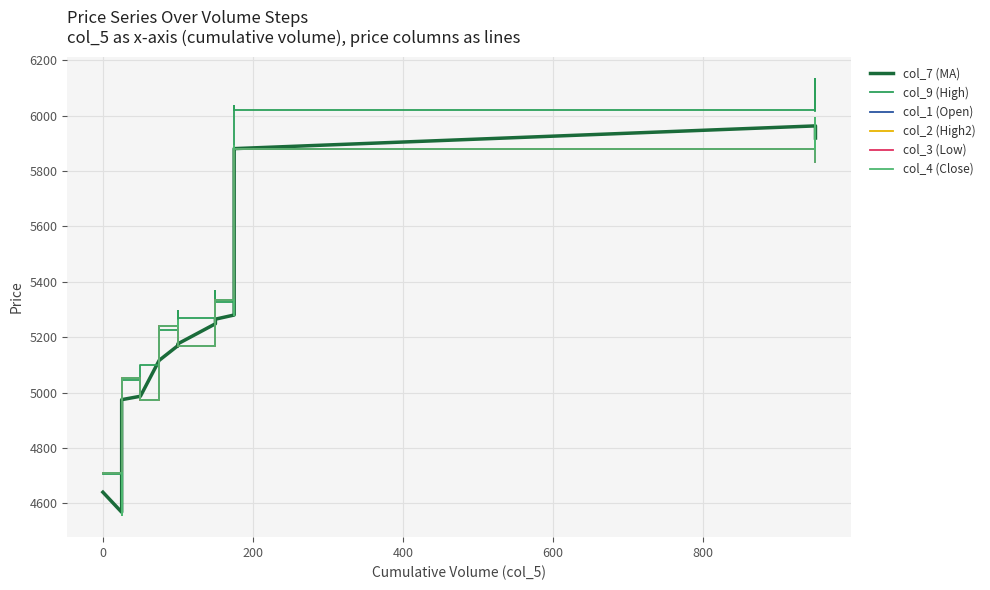

What is the value of the col_4 (Close) point at the 3rd from the left?

5053.1